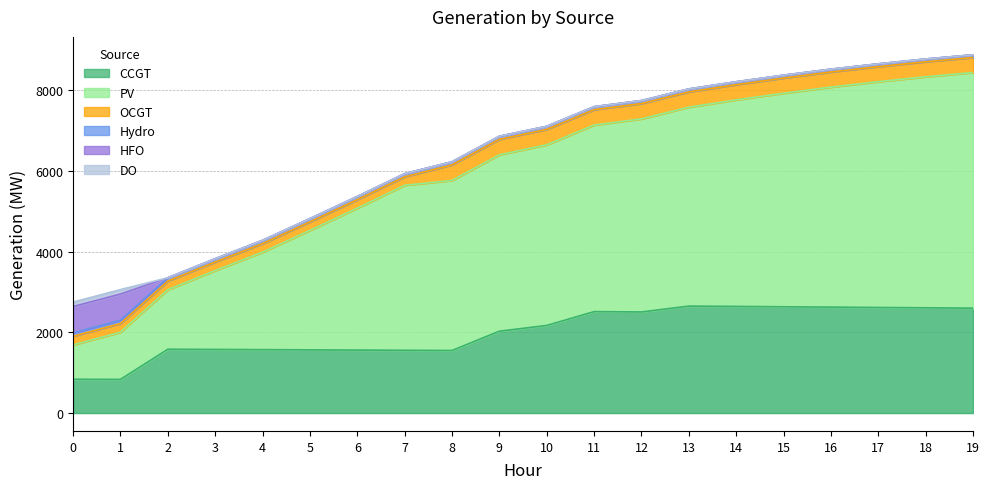

Reading left to right, extract all data points from this chart.

CCGT: 0=836	1=833	2=1580	3=1575	4=1570	5=1565	6=1559	7=1554	8=1549	9=2027	10=2170	11=2512	12=2504	13=2649	14=2641	15=2632	16=2624	17=2615	18=2607	19=2598
PV: 0=850	1=1168	2=1474	3=1953	4=2414	5=2958	6=3515	7=4087	8=4212	9=4369	10=4474	11=4621	12=4782	13=4927	14=5116	15=5290	16=5449	17=5593	18=5722	19=5837
OCGT: 0=216	1=215	2=214	3=213	4=213	5=212	6=211	7=210	8=386	9=384	10=383	11=382	12=380	13=379	14=377	15=376	16=375	17=373	18=372	19=371
Hydro: 0=84	1=83	2=82	3=81	4=80	5=80	6=79	7=78	8=77	9=76	10=75	11=74	12=74	13=73	14=72	15=71	16=70	17=69	18=69	19=68
HFO: 0=651	1=648	2=0	3=0	4=0	5=0	6=0	7=0	8=0	9=0	10=0	11=0	12=0	13=0	14=0	15=0	16=0	17=0	18=0	19=0
DO: 0=111	1=111	2=0	3=0	4=0	5=0	6=0	7=0	8=0	9=0	10=0	11=0	12=0	13=0	14=0	15=0	16=0	17=0	18=0	19=0